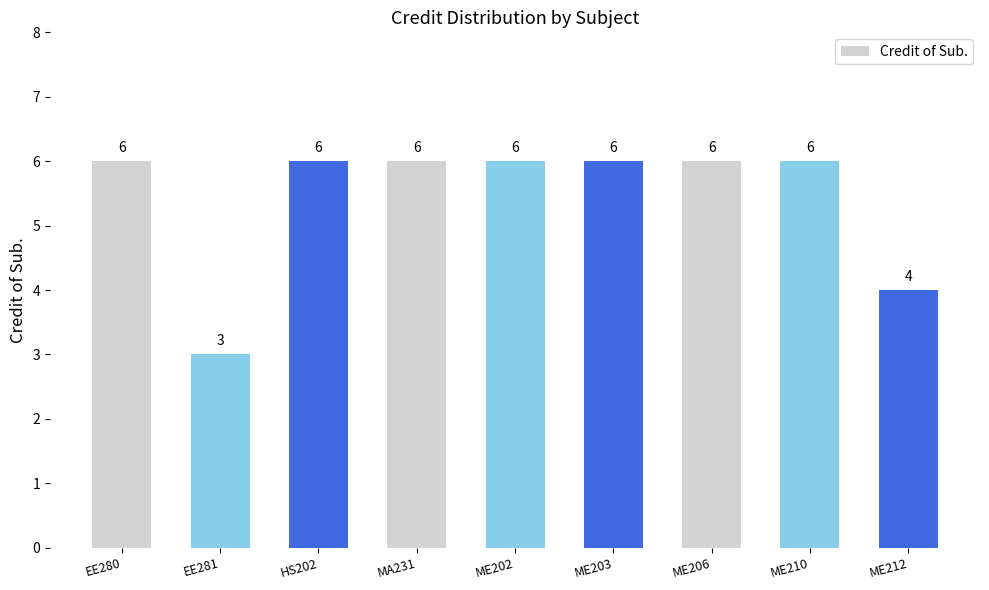

How many values are below 6?

2